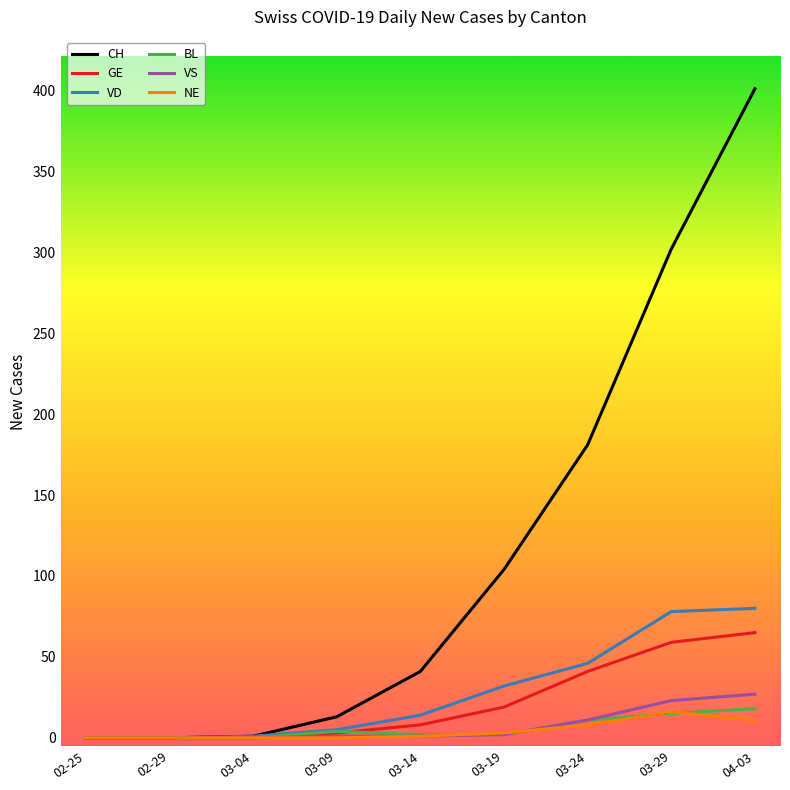

What value does the NE series have at 03-24, to the nearest 10?

10